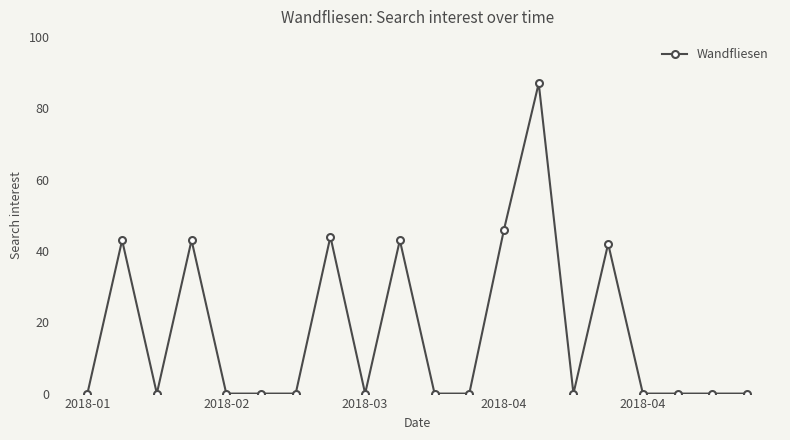

Reading right to left, extract all data points from this chart.

0	0	0	0	42	0	87	46	0	0	43	0	44	0	0	0	43	0	43	0